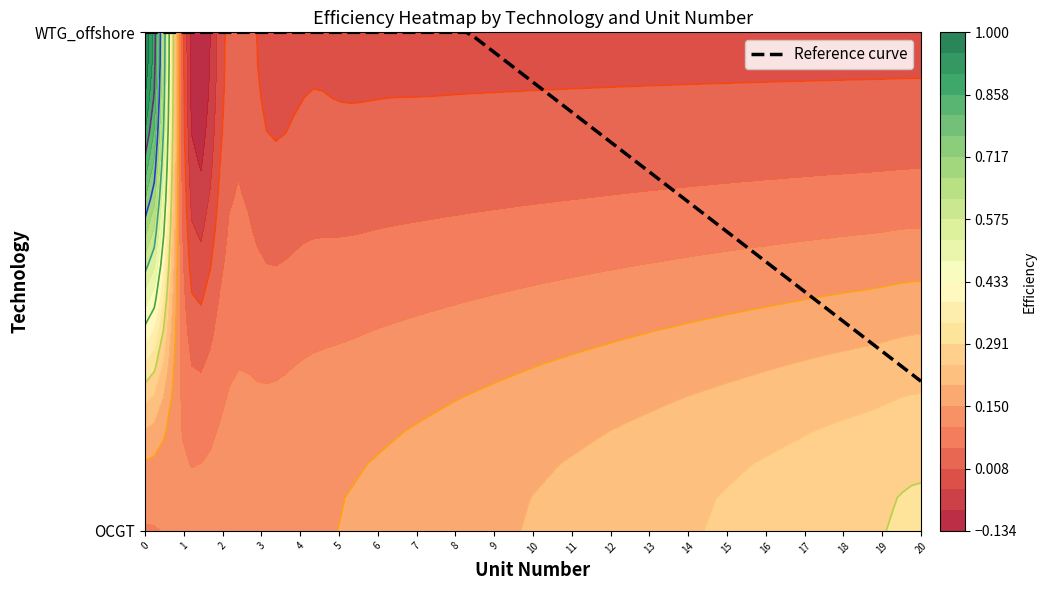

Reading left to right, extract all data points from this chart.

OCGT: 0=0.1	1=0.1	2=0.1	3=0.1	4=0.1	5=0.1	6=0.2	7=0.2	8=0.2	9=0.2	10=0.2	11=0.2	12=0.2	13=0.2	14=0.2	15=0.2	16=0.3	17=0.3	18=0.3	19=0.3	20=0.3
WTG_offshore: 0=1.0	1=0.0	2=0.0	3=0.0	4=0.0	5=0.0	6=0.0	7=0.0	8=0.0	9=0.0	10=0.0	11=0.0	12=0.0	13=0.0	14=0.0	15=0.0	16=0.0	17=0.0	18=0.0	19=0.0	20=0.0